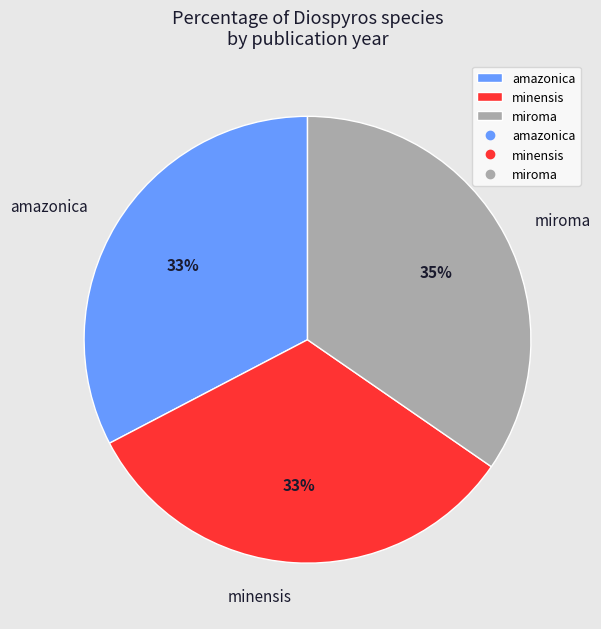

Which has a higher value, minensis or miroma?

miroma